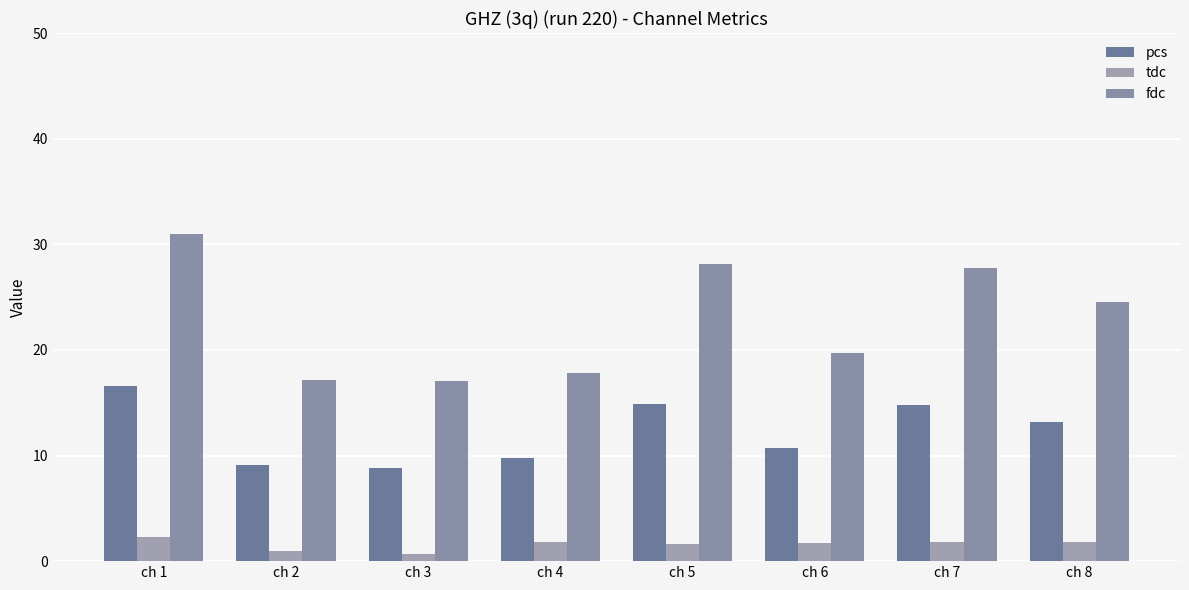

Are the bars grouped side by side (vs. stacked)?

Yes